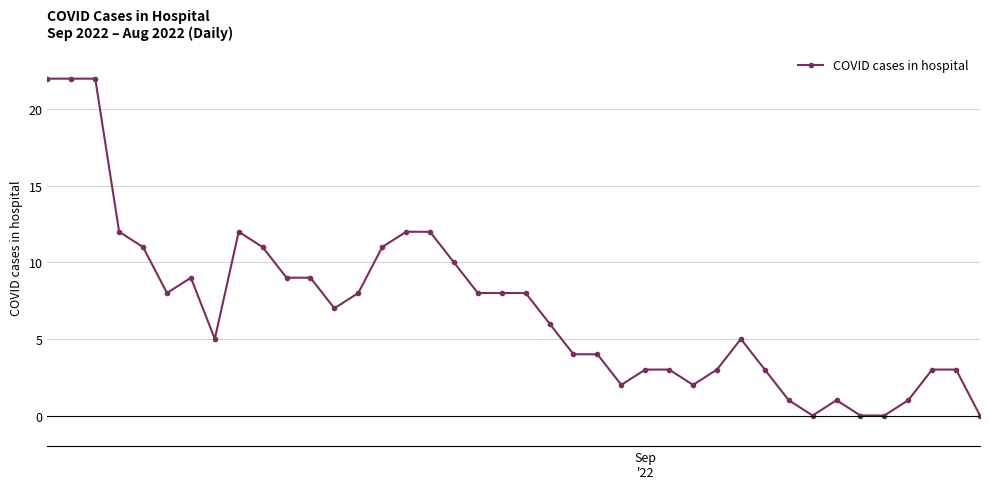

True or false: the data has more than 1 interior local peaks.

True